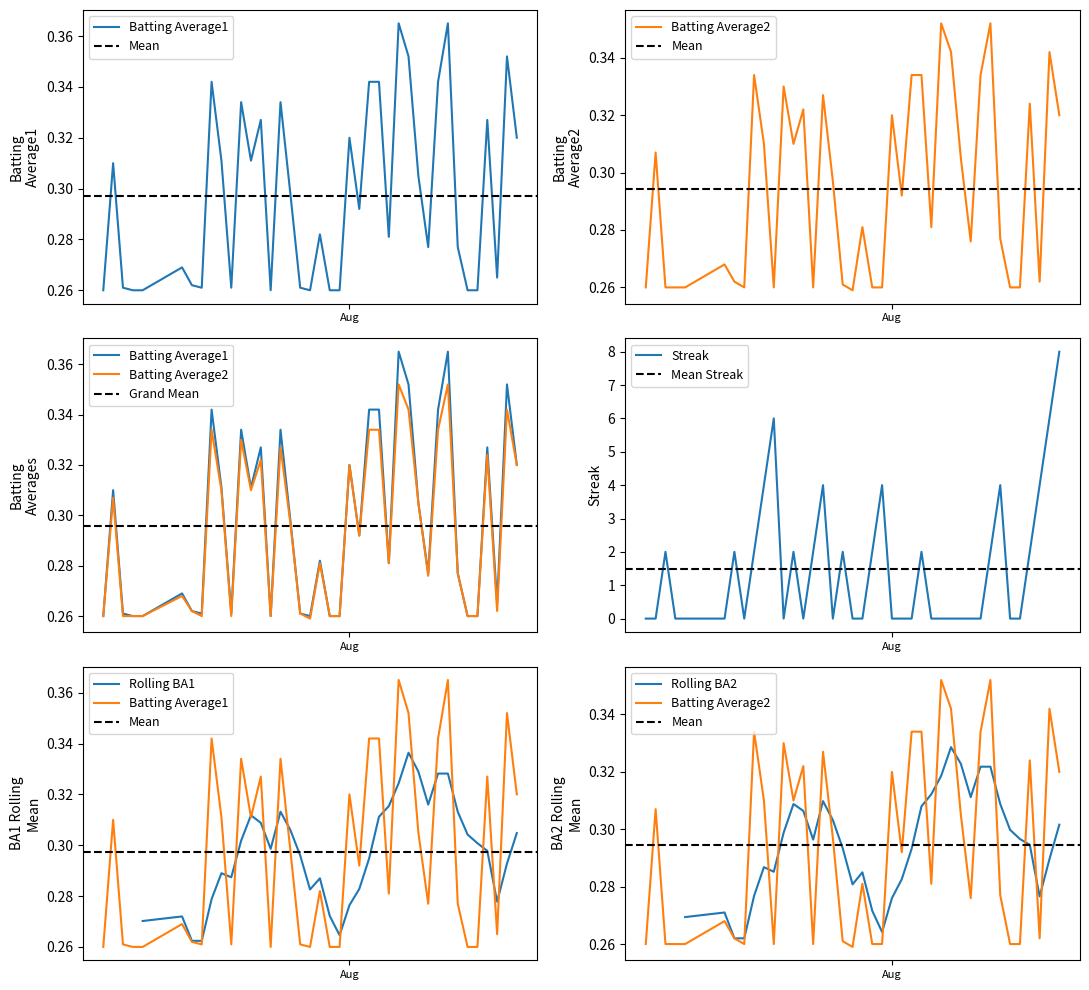

Where is the first local minimum for Batting Average2?

2010-07-17